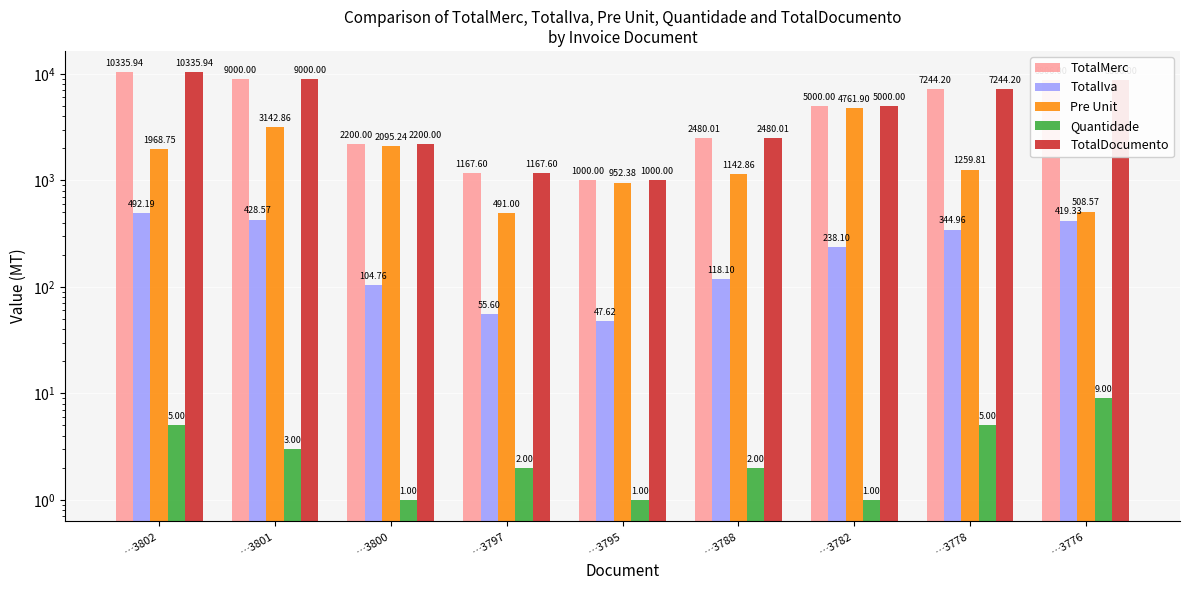

Where is TotalIva nearest to the value 269?

…3782